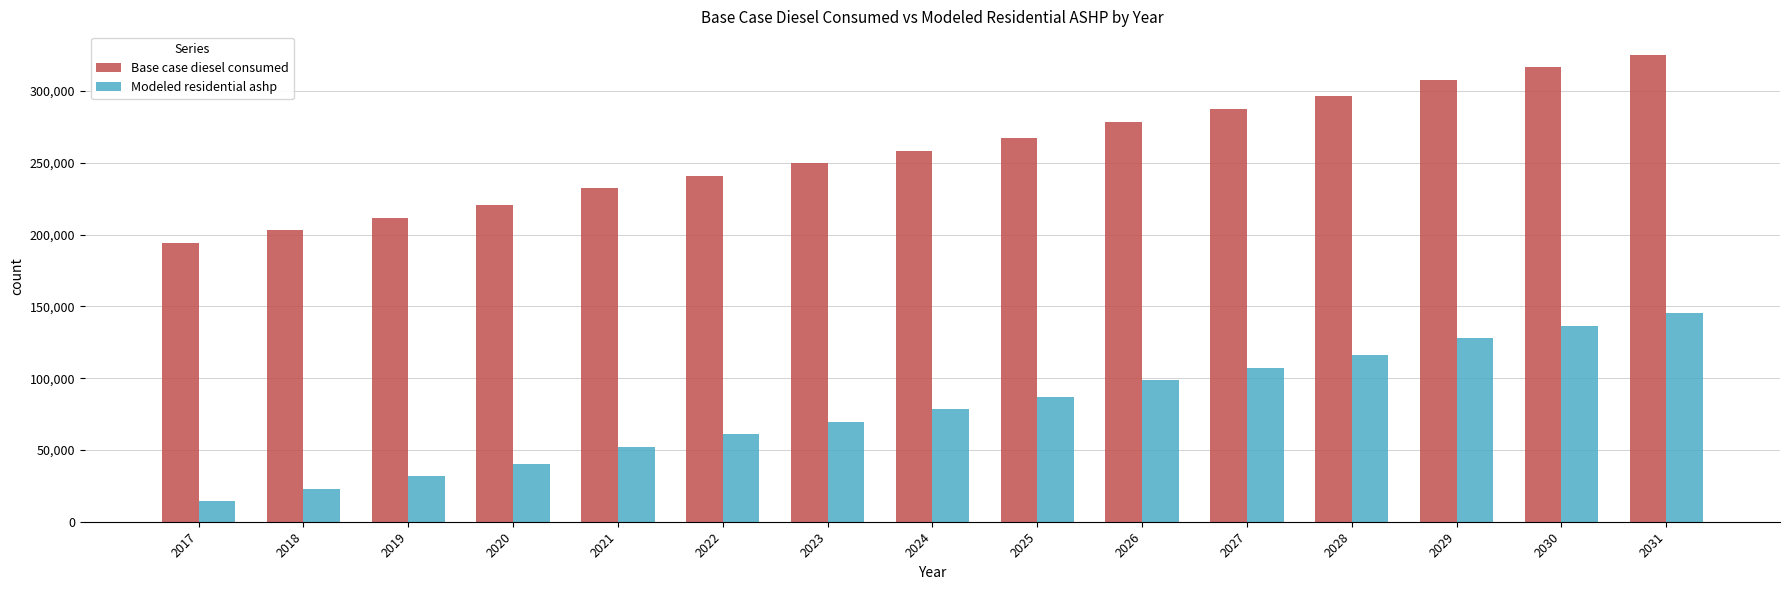

What is the value of the Modeled residential ashp bar at the 4th from the left?

40413.9